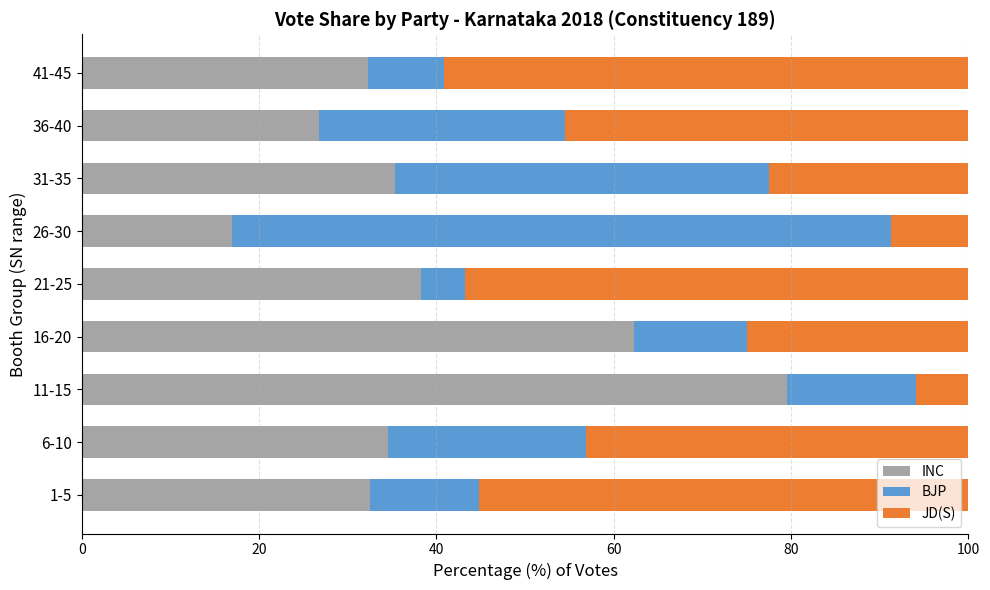

What is the maximum value for INC?

79.6